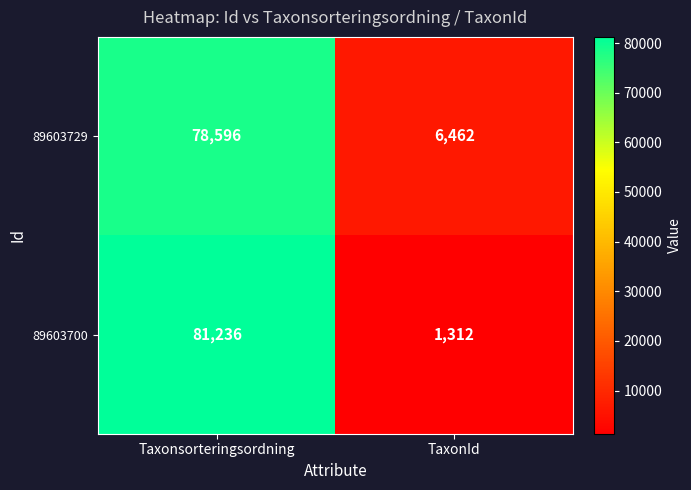

The 89603729 series shows 36841 at Taxonsorteringsordning. True or false?

False